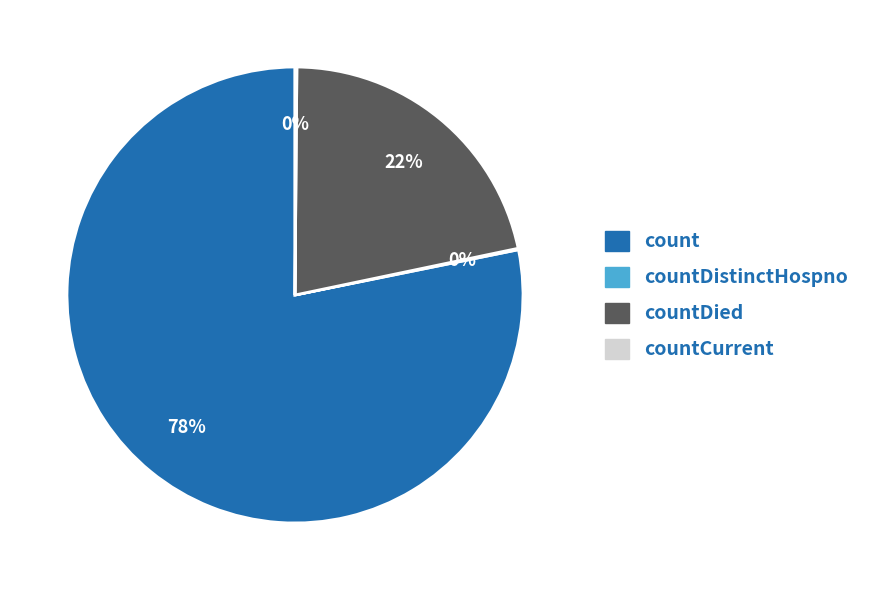

Does any single category account for the majority?

Yes